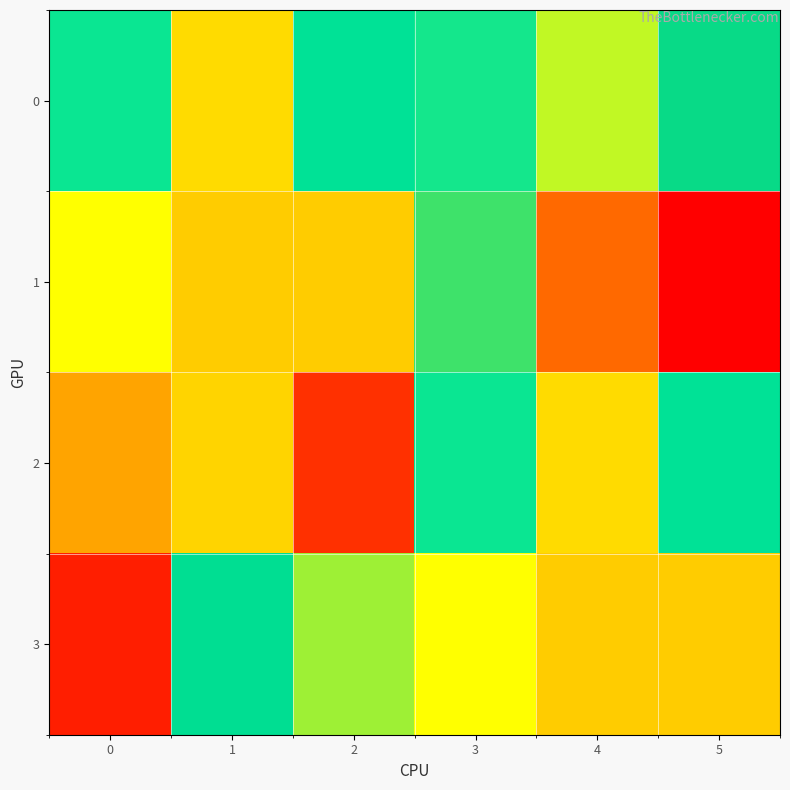

Reading left to right, list all the values displayed in this chart.

0: 0=0.2	1=-0.1	2=0.3	3=0.2	4=0.1	5=0.6
1: 0=0.8	1=-0.1	2=-0.1	3=0.6	4=-0.4	5=-0.7
2: 0=-0.2	1=-0.1	2=-0.6	3=0.2	4=-0.1	5=0.3
3: 0=-0.6	1=0.4	2=0.7	3=0.8	4=-0.1	5=-0.1